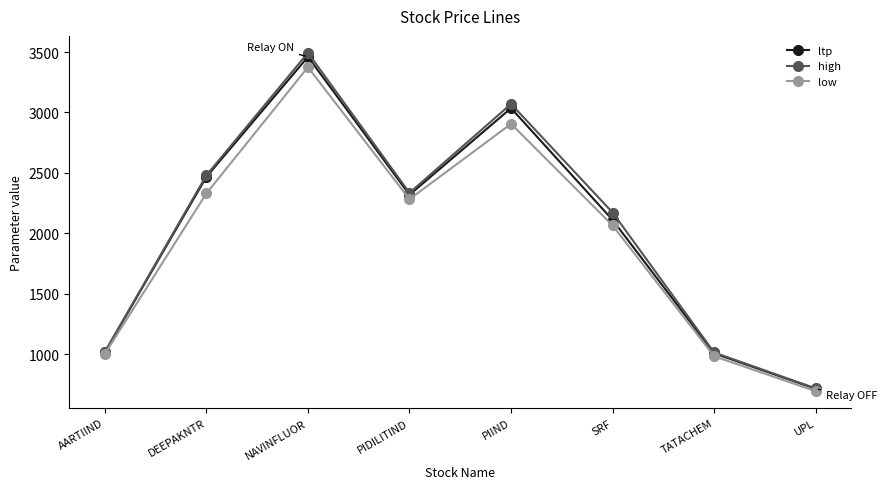

At which category does the chart reach its peak across all series?

NAVINFLUOR